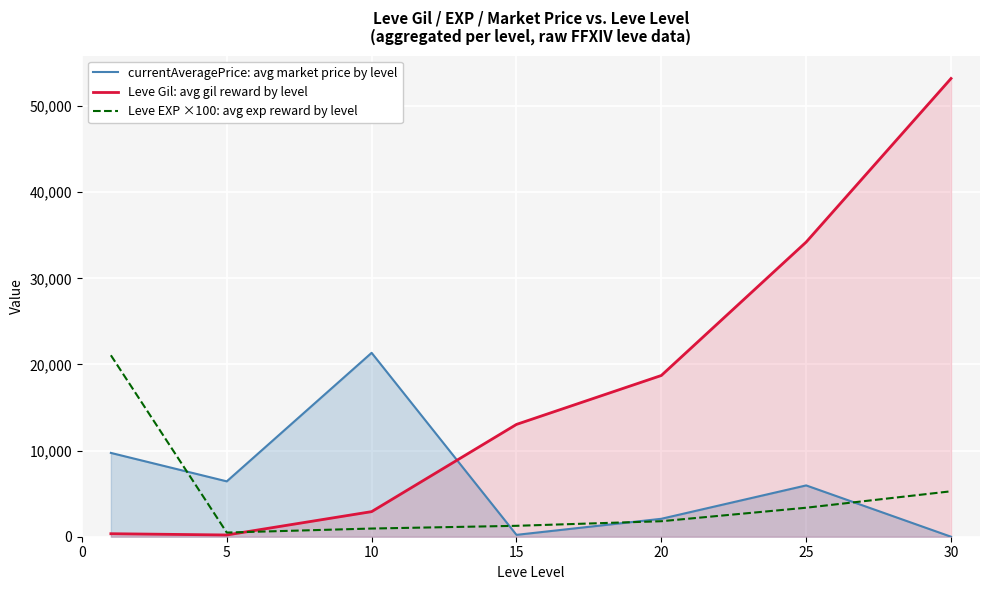

List the series in order of their peak value, highest first.

Leve Gil: avg gil reward by level, currentAveragePrice: avg market price by level, Leve EXP ×100: avg exp reward by level